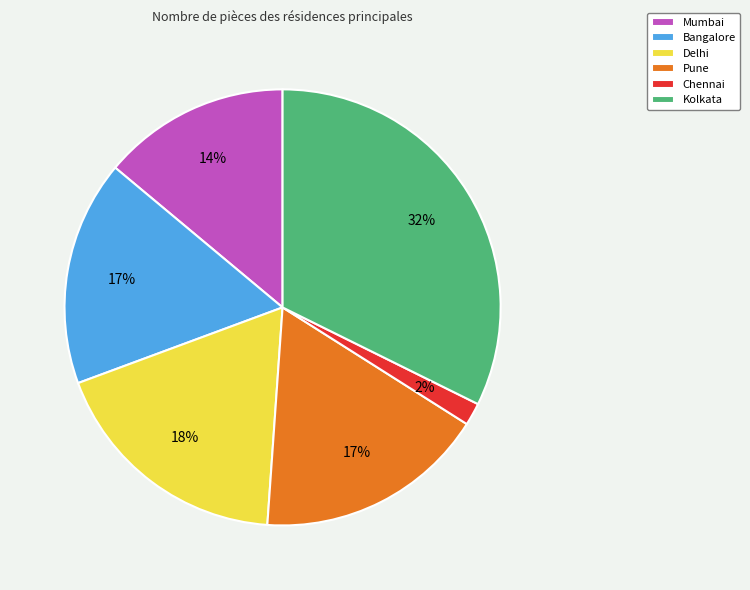

To the nearest percent, what percentage of the pie is Bangalore?

17%